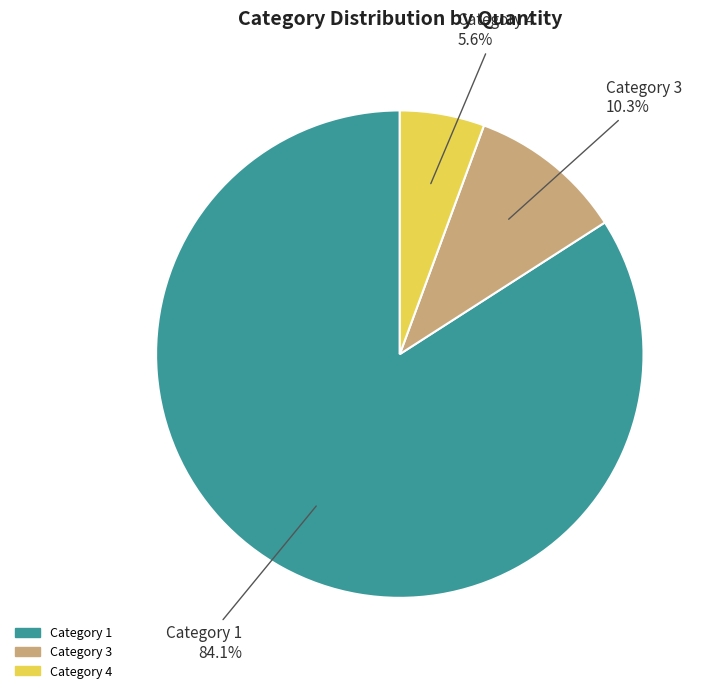

Which category has the biggest portion of the pie?

Category 1